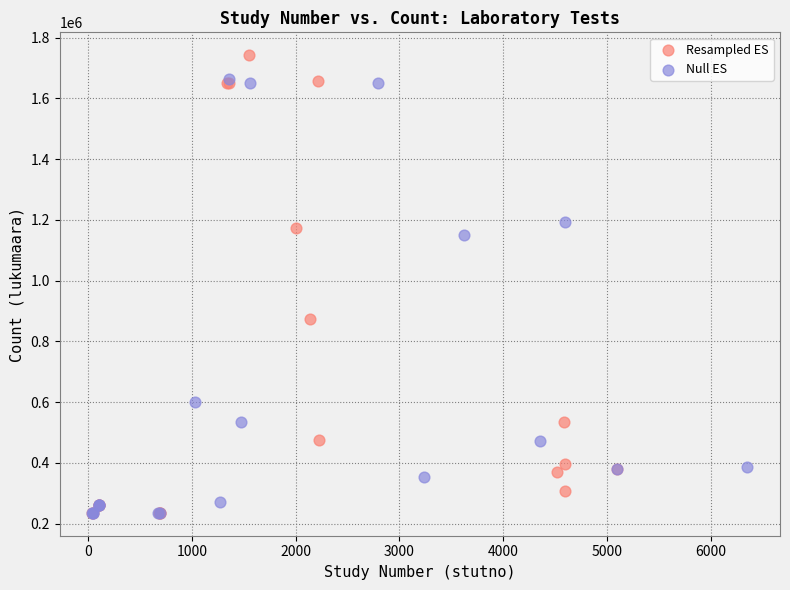

Which series contains the highest Y value?

Resampled ES